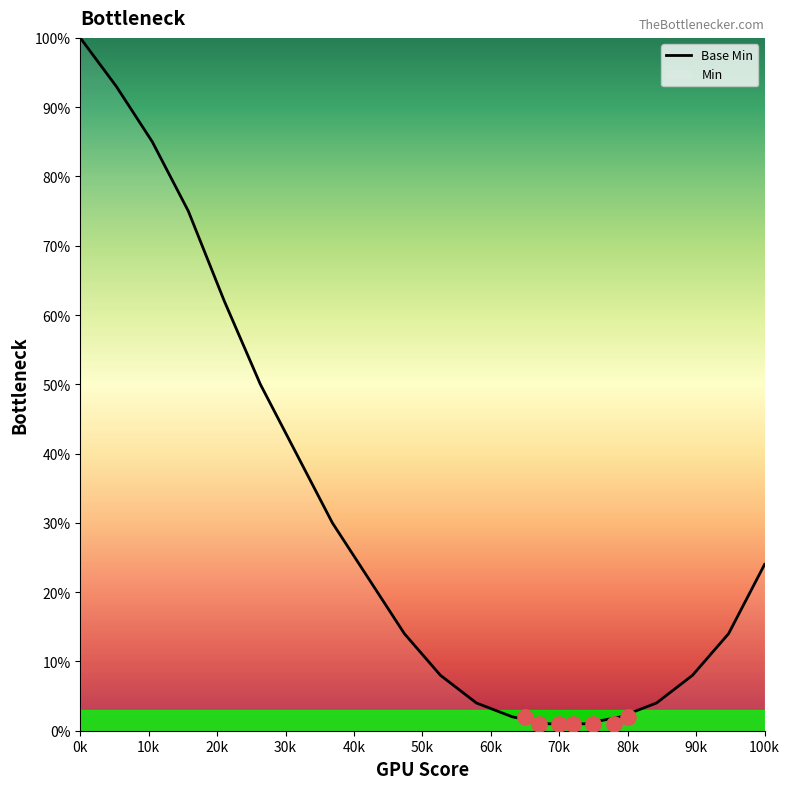

What is the highest value of the Base Min series?

100